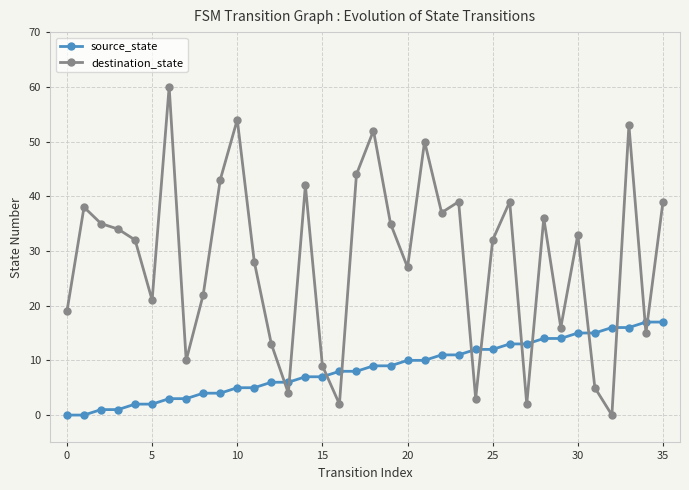

List the series in order of their peak value, highest first.

destination_state, source_state